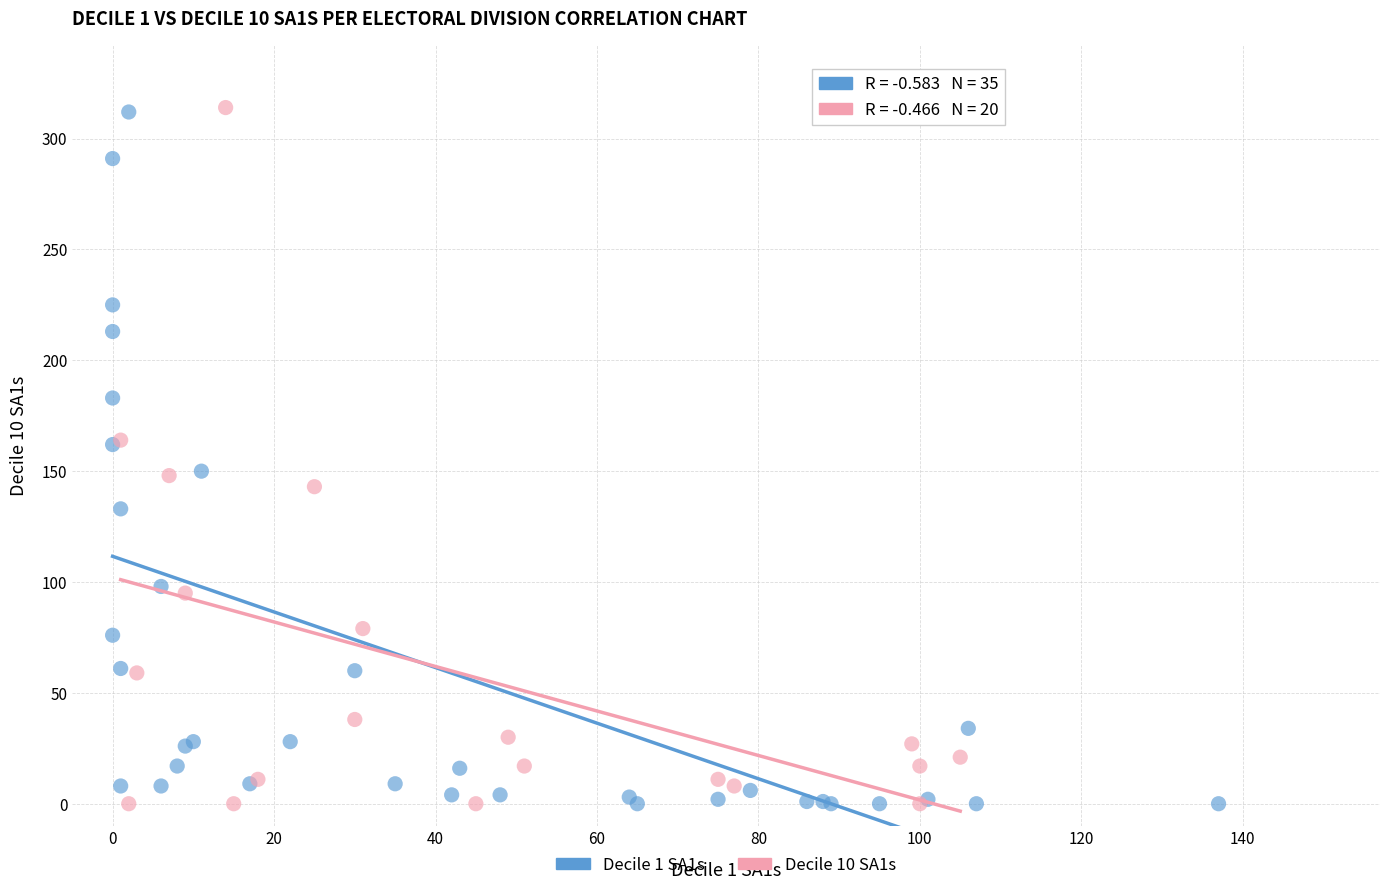

What are all the series names shown in the legend?

Decile 1 SA1s, Decile 10 SA1s